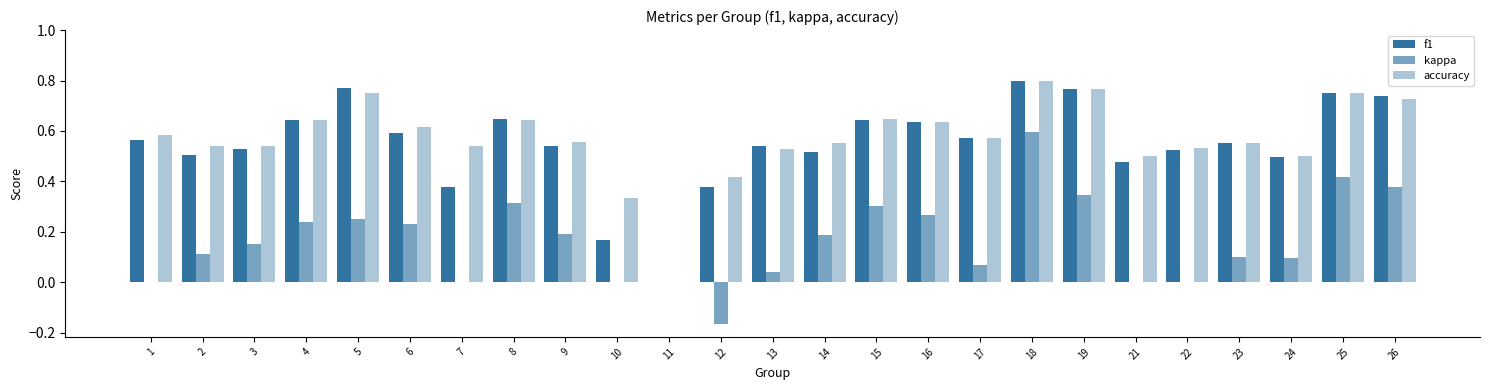

At 10, list the series in order from smallest to largest.

kappa, f1, accuracy